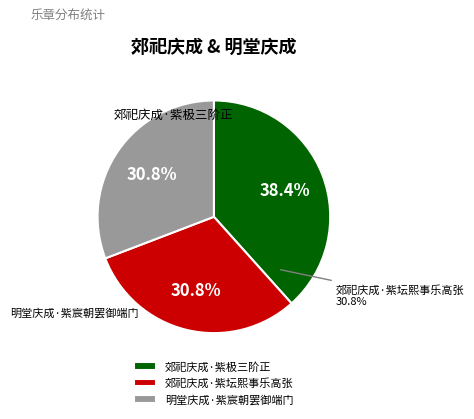

Is there any slice that represents more than half of the pie?

No